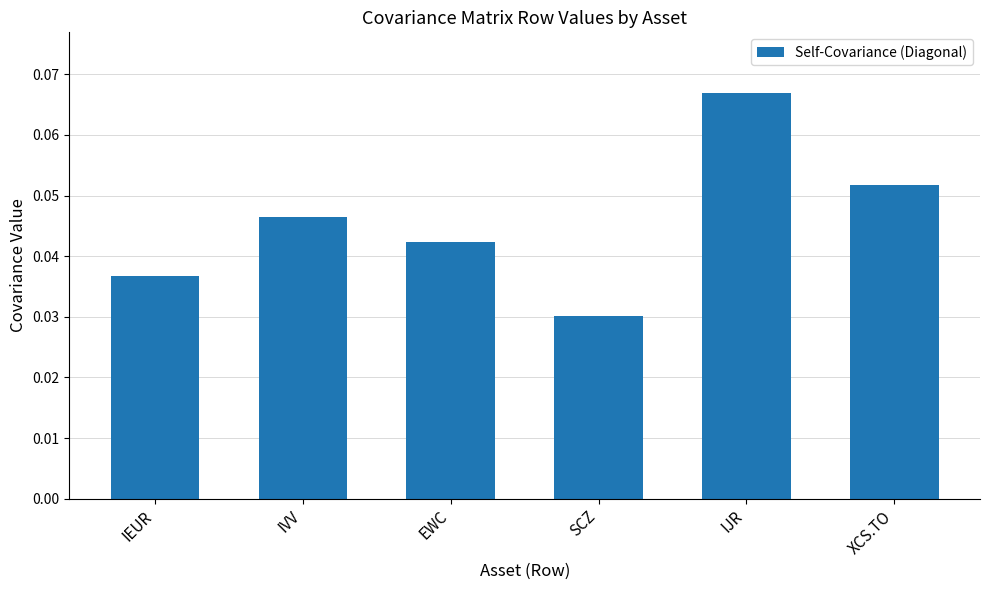

The chart shows a value of 0.1 at IVV. True or false?

False